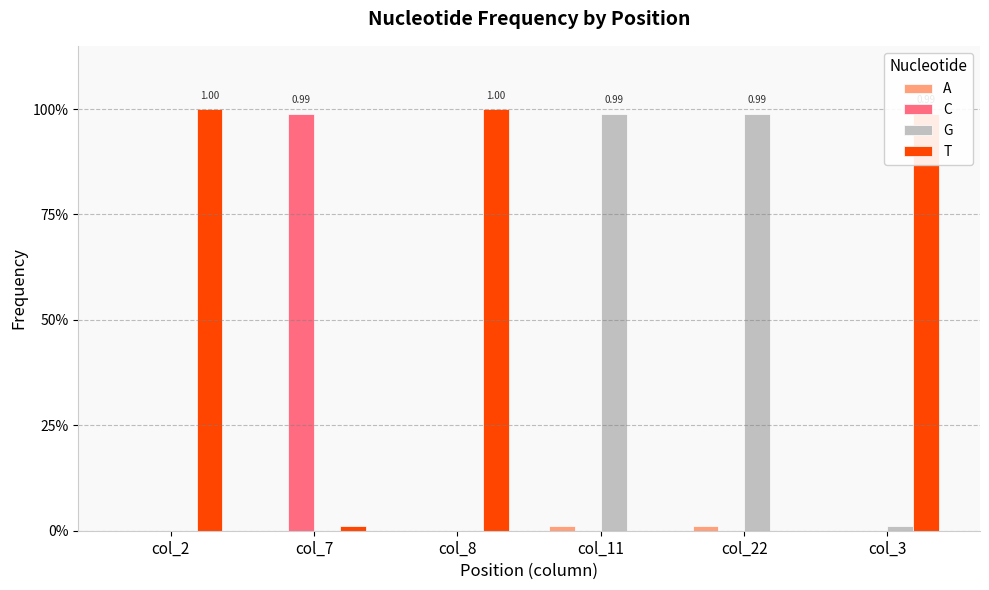

Does the chart contain stacked bars?

No